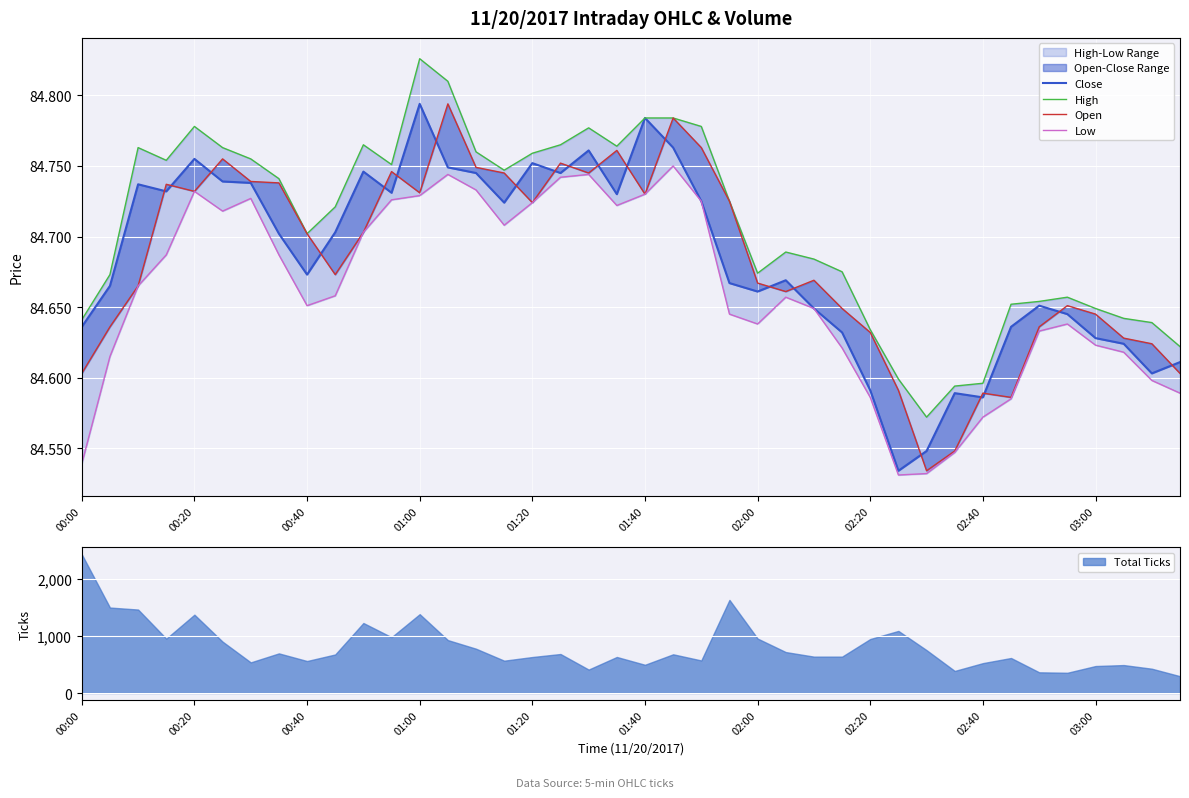

Reading left to right, transcribe all the data shown in this chart.

Close: 84.6	84.7	84.7	84.7	84.8	84.7	84.7	84.7	84.7	84.7	84.7	84.7	84.8	84.7	84.7	84.7	84.8	84.7	84.8	84.7	84.8	84.8	84.7	84.7	84.7	84.7	84.6	84.6	84.6	84.5	84.5	84.6	84.6	84.6	84.7	84.6	84.6	84.6	84.6	84.6
High: 84.6	84.7	84.8	84.8	84.8	84.8	84.8	84.7	84.7	84.7	84.8	84.8	84.8	84.8	84.8	84.7	84.8	84.8	84.8	84.8	84.8	84.8	84.8	84.7	84.7	84.7	84.7	84.7	84.6	84.6	84.6	84.6	84.6	84.7	84.7	84.7	84.6	84.6	84.6	84.6
Open: 84.6	84.6	84.7	84.7	84.7	84.8	84.7	84.7	84.7	84.7	84.7	84.7	84.7	84.8	84.7	84.7	84.7	84.8	84.7	84.8	84.7	84.8	84.8	84.7	84.7	84.7	84.7	84.6	84.6	84.6	84.5	84.5	84.6	84.6	84.6	84.7	84.6	84.6	84.6	84.6
Low: 84.5	84.6	84.7	84.7	84.7	84.7	84.7	84.7	84.7	84.7	84.7	84.7	84.7	84.7	84.7	84.7	84.7	84.7	84.7	84.7	84.7	84.8	84.7	84.6	84.6	84.7	84.6	84.6	84.6	84.5	84.5	84.5	84.6	84.6	84.6	84.6	84.6	84.6	84.6	84.6